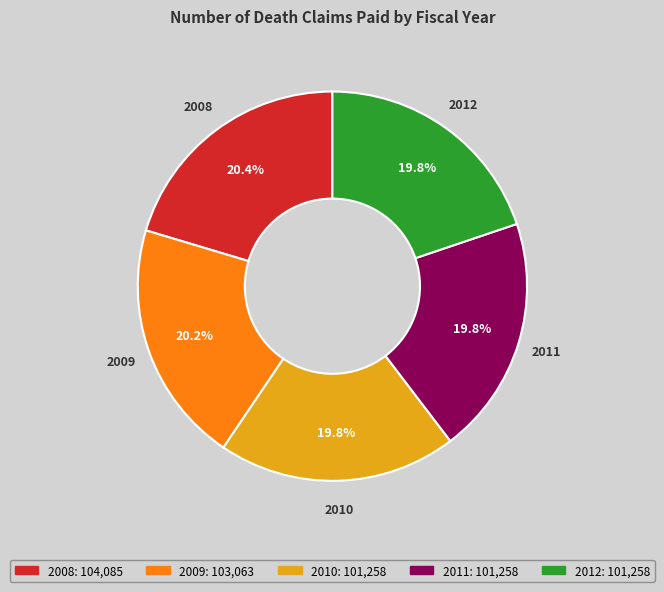

What percentage do 2011 and 2009 together represent?

40.0%